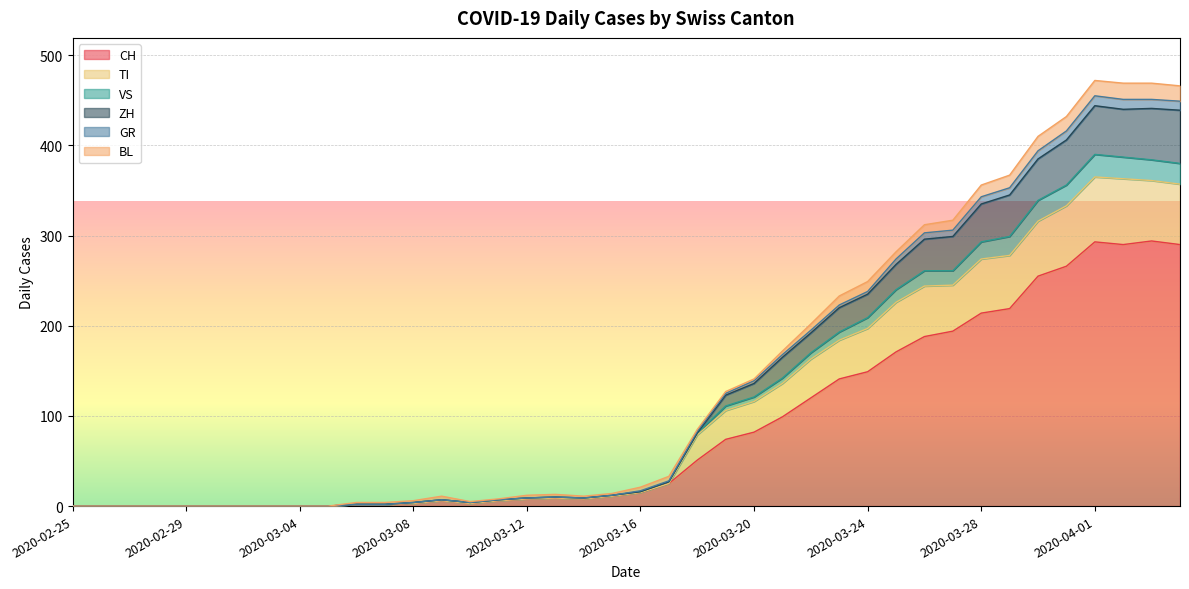

How many data points in ZH are less than 16?

20